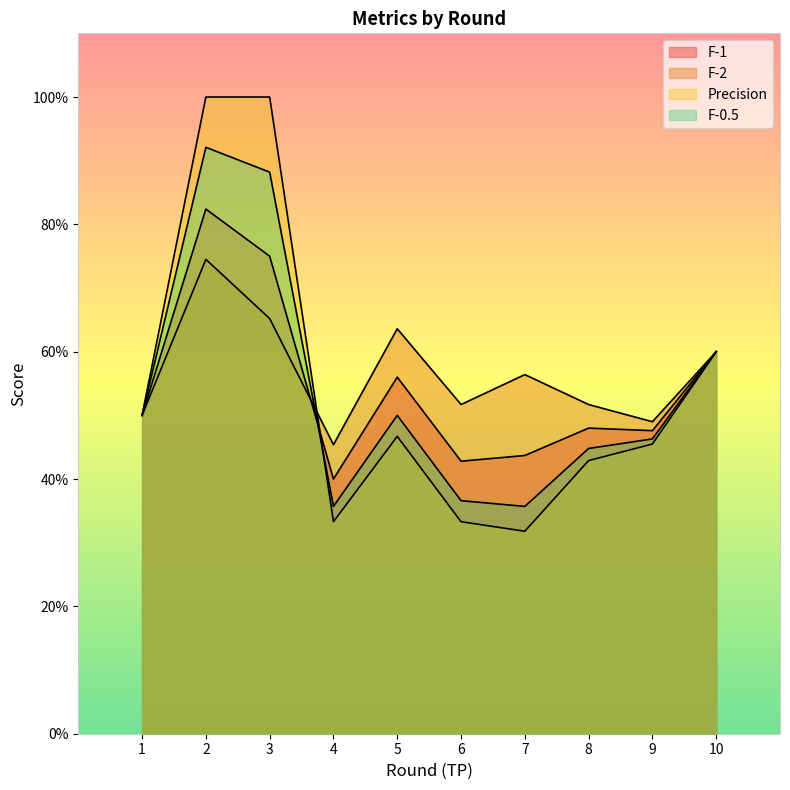

What is the smallest value displayed?

0.3